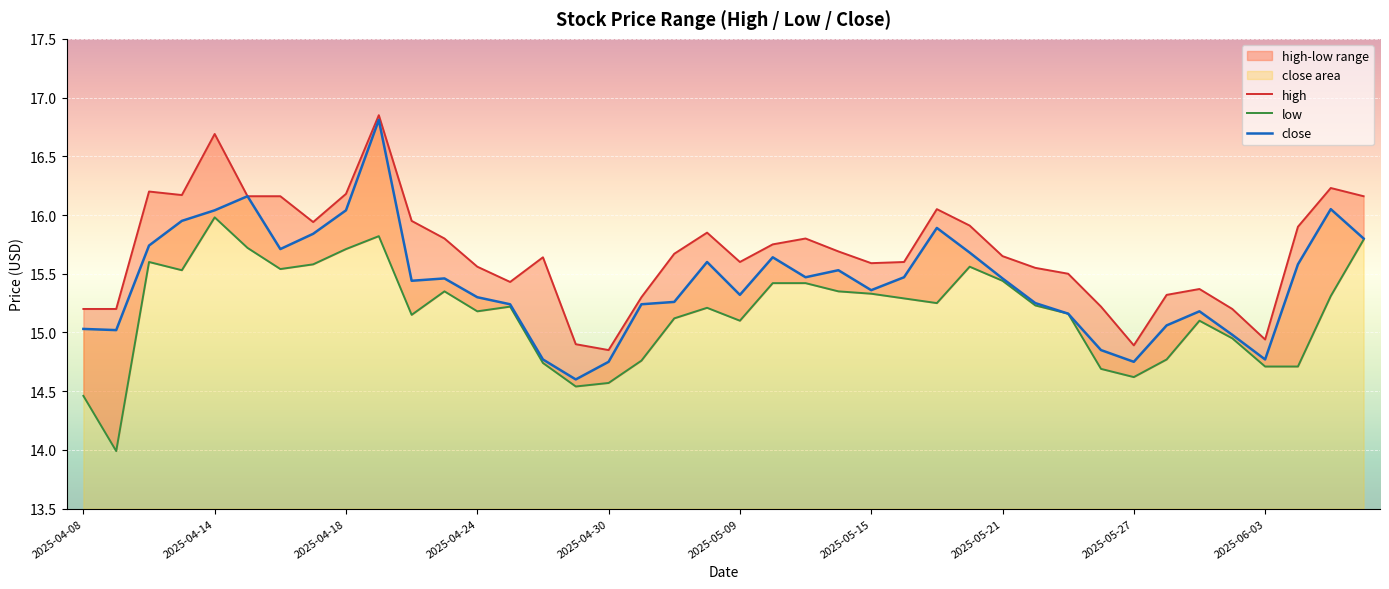

The close series shows 5.1 at 2025-05-15. True or false?

False